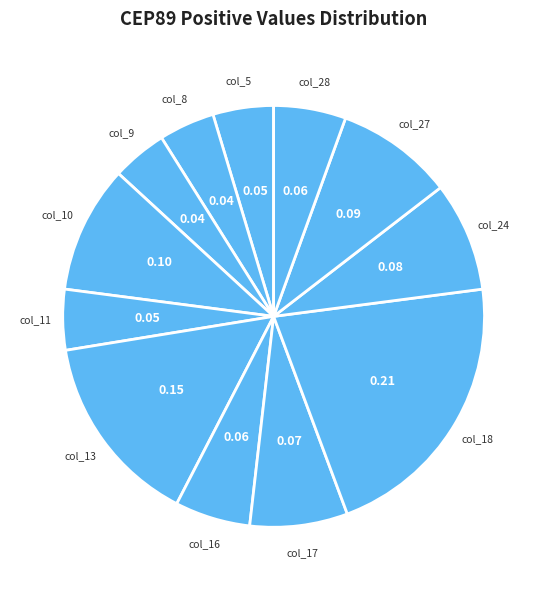

Is there a majority slice in this chart?

No